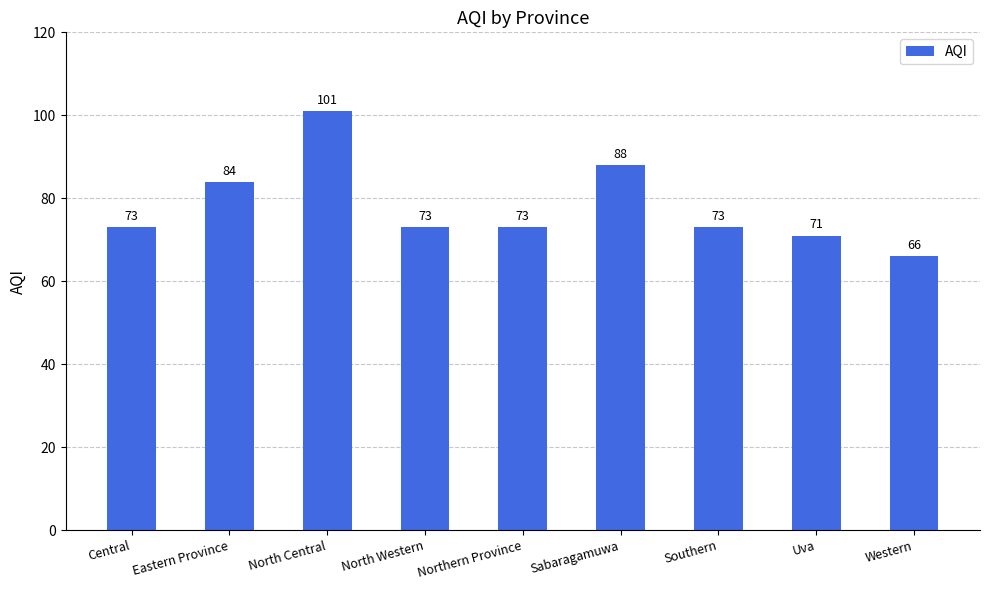

What is the approximate value at Southern?

73